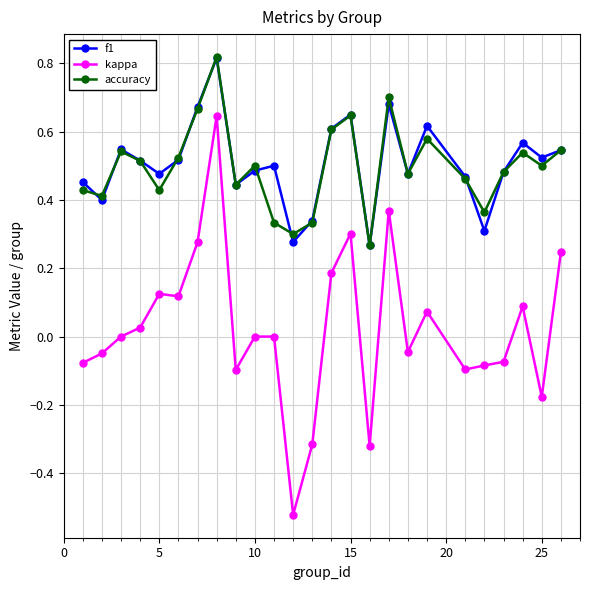

True or false: accuracy and kappa cross at least once.

False